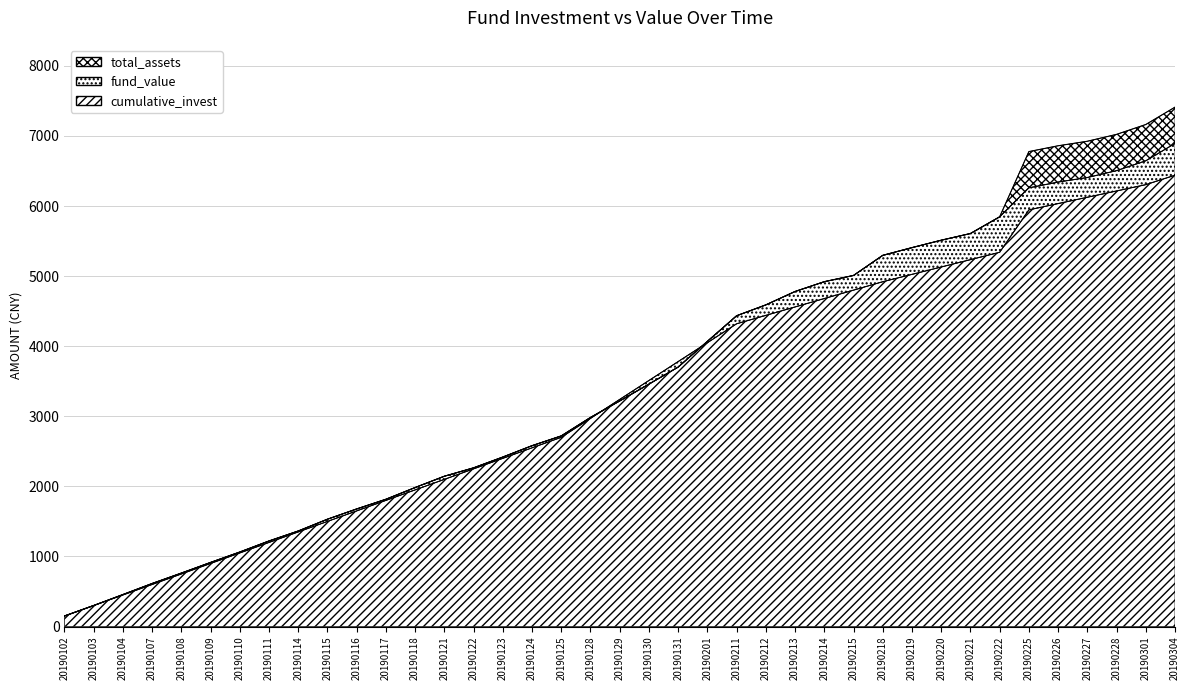

True or false: cumulative_invest has more than 1 points higher than both neighbors.

False